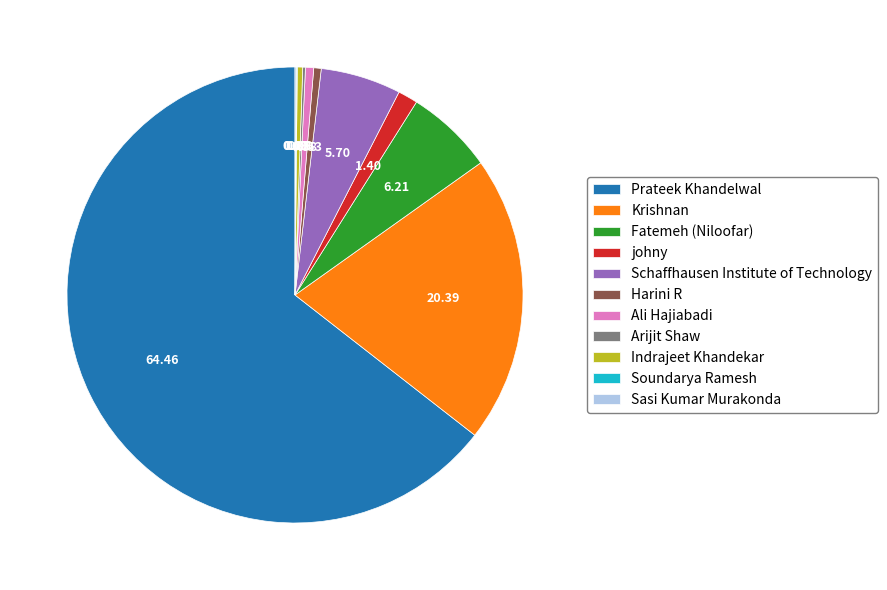

Is there a majority slice in this chart?

Yes